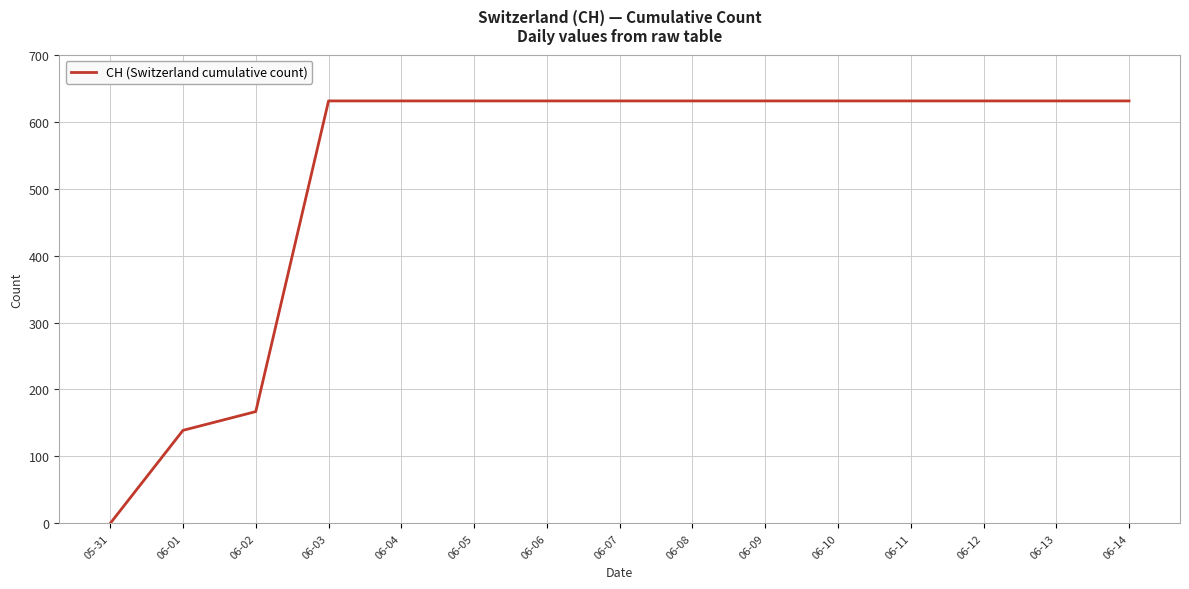

What is the difference between the maximum and minimum values?

631